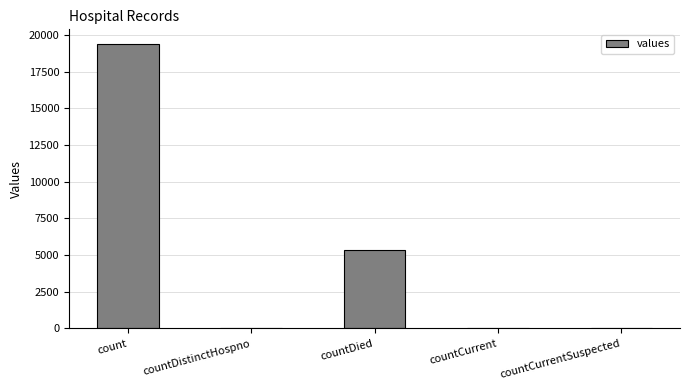

Which has a higher value, count or countCurrentSuspected?

count